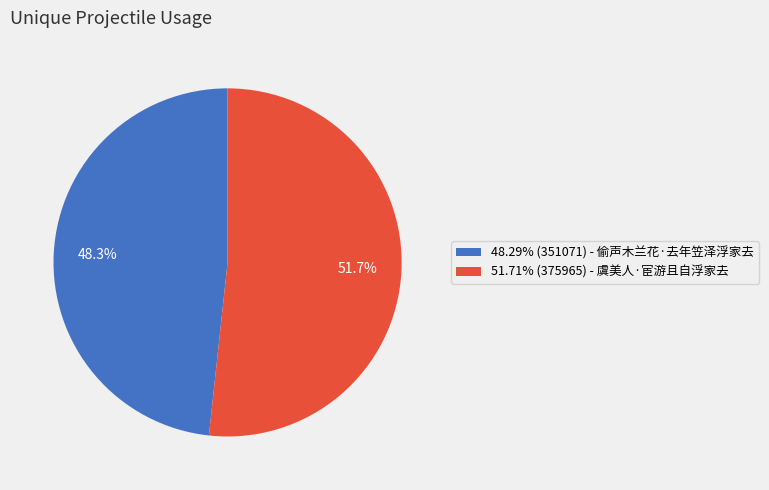

Approximately how many times larger is the value at 48.29% (351071) - 偷声木兰花·去年笠泽浮家去 compared to 51.71% (375965) - 虞美人·宦游且自浮家去?

0.9